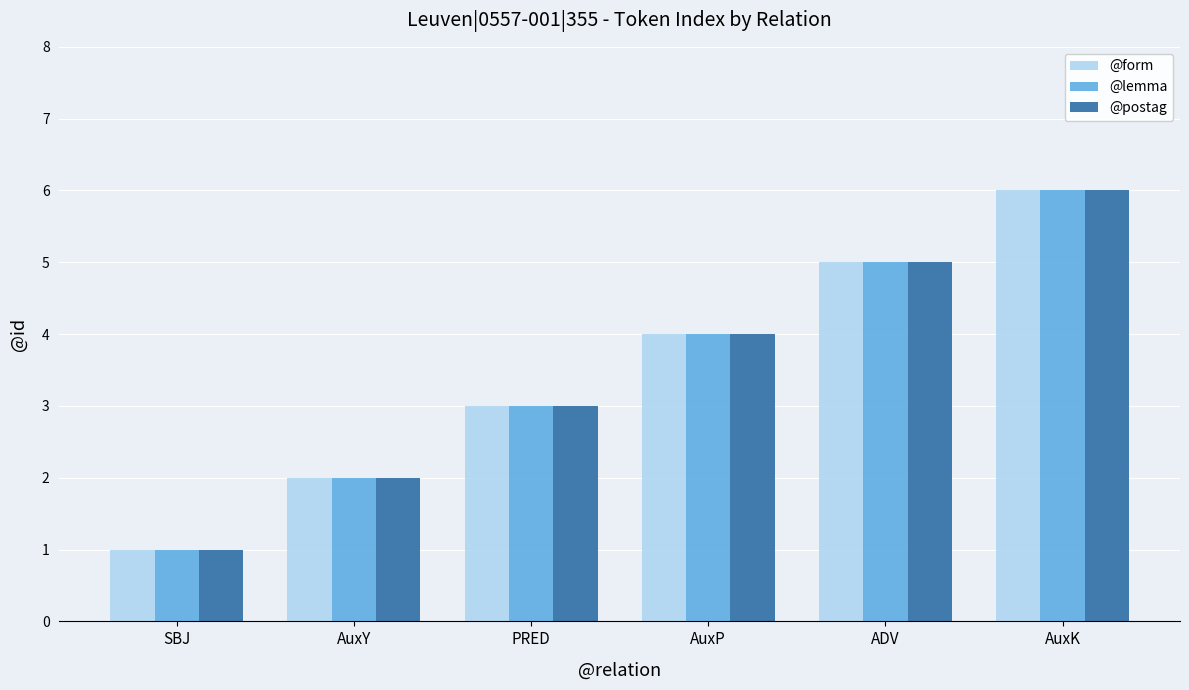

How many data points does each series have?

6